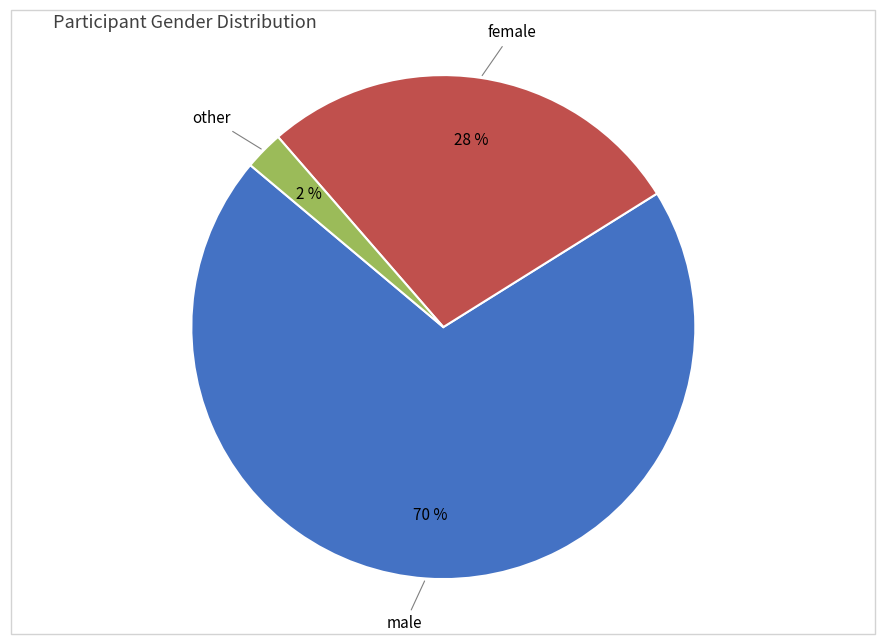

Is there a majority slice in this chart?

Yes